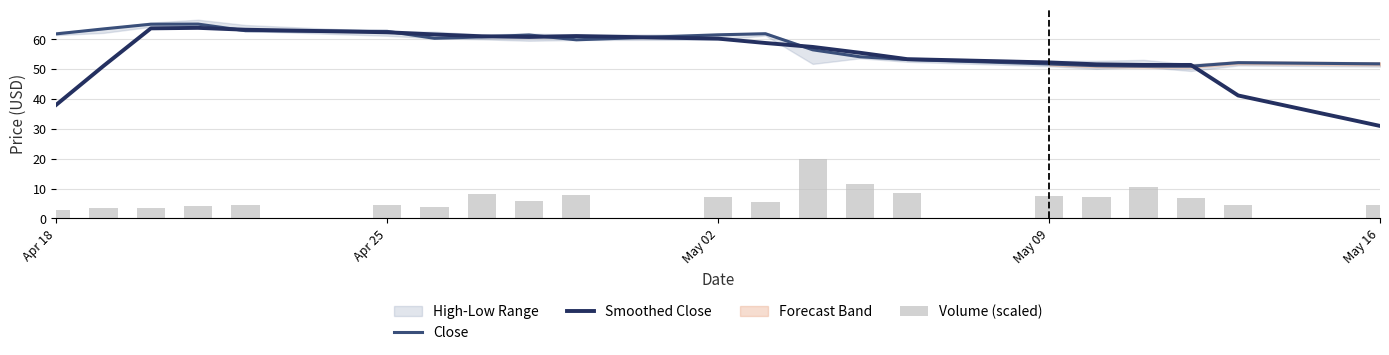

What is the minimum value for Smoothed Close?

31.0